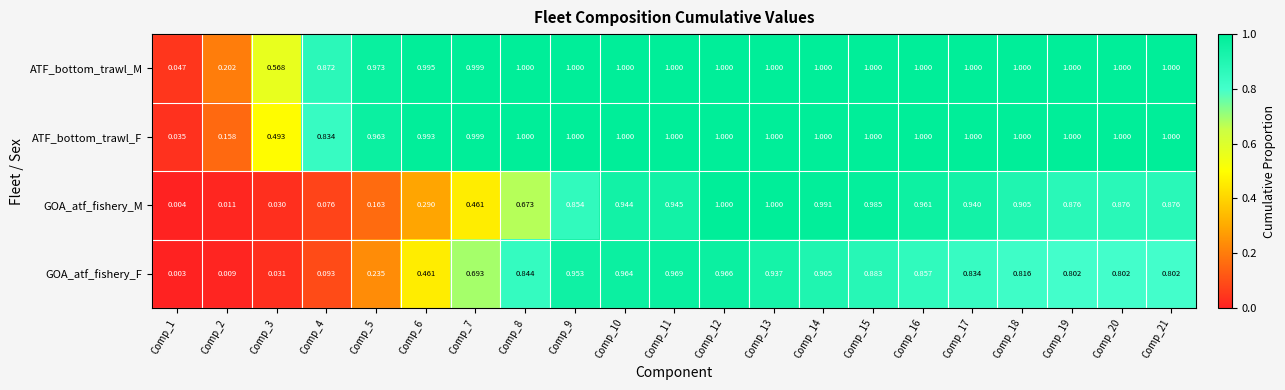

Between Comp_6 and Comp_20, which series saw the biggest shift?

GOA_atf_fishery_M